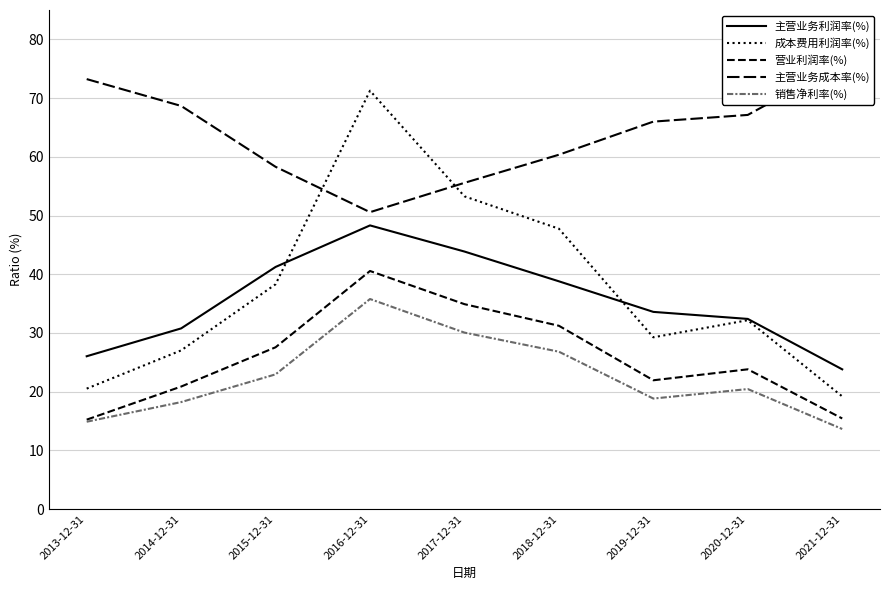

Reading right to left, transcribe all the data shown in this chart.

主营业务利润率(%): 23.8	32.4	33.6	38.8	43.9	48.3	41.2	30.8	26.0
成本费用利润率(%): 19.2	32.2	29.3	47.8	53.3	71.3	38.3	27.0	20.5
营业利润率(%): 15.4	23.8	21.9	31.2	34.9	40.6	27.6	20.9	15.2
主营业务成本率(%): 75.9	67.1	66.0	60.4	55.6	50.6	58.3	68.7	73.2
销售净利率(%): 13.6	20.4	18.8	26.8	30.1	35.8	23.0	18.2	14.9